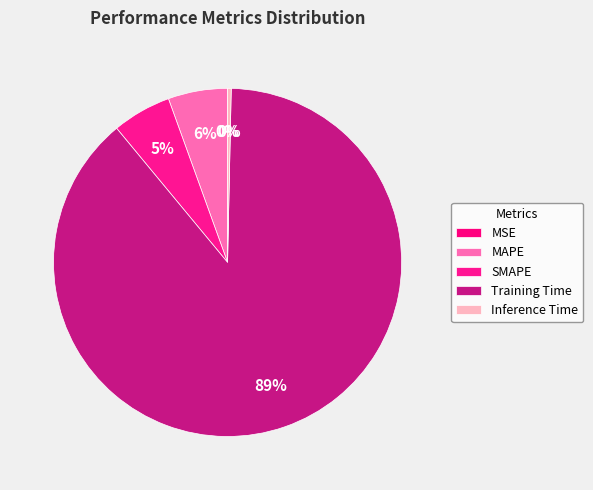

What is the largest slice in the pie chart?

Training Time